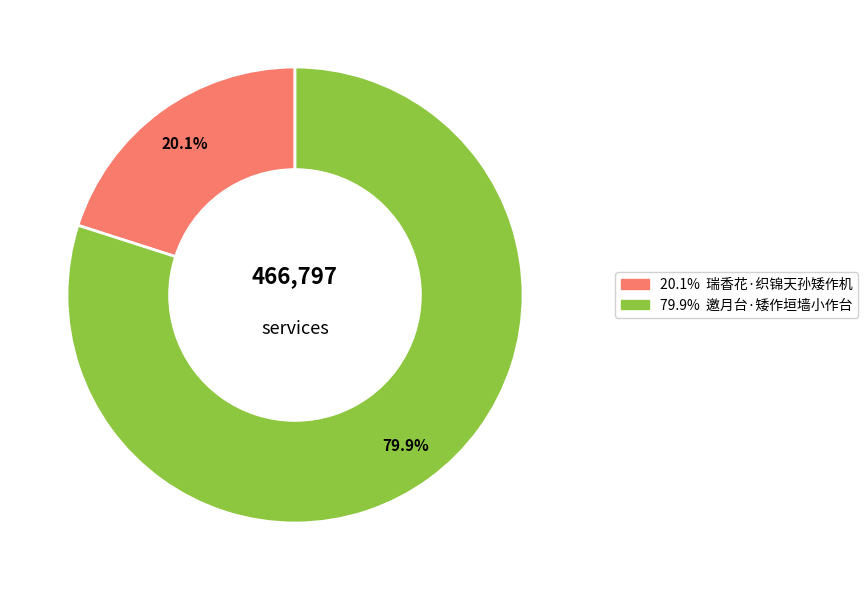

How many slices are in this pie chart?

2